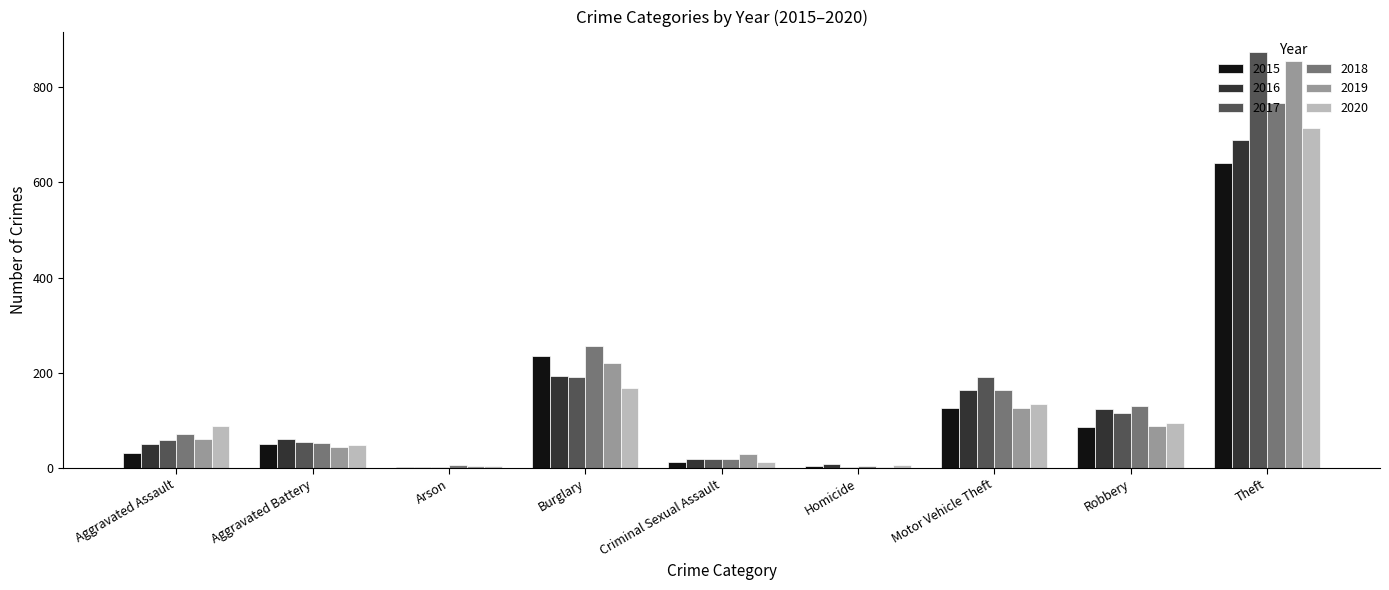

What is the sum of the 2017 values at Burglary and Theft?

1065